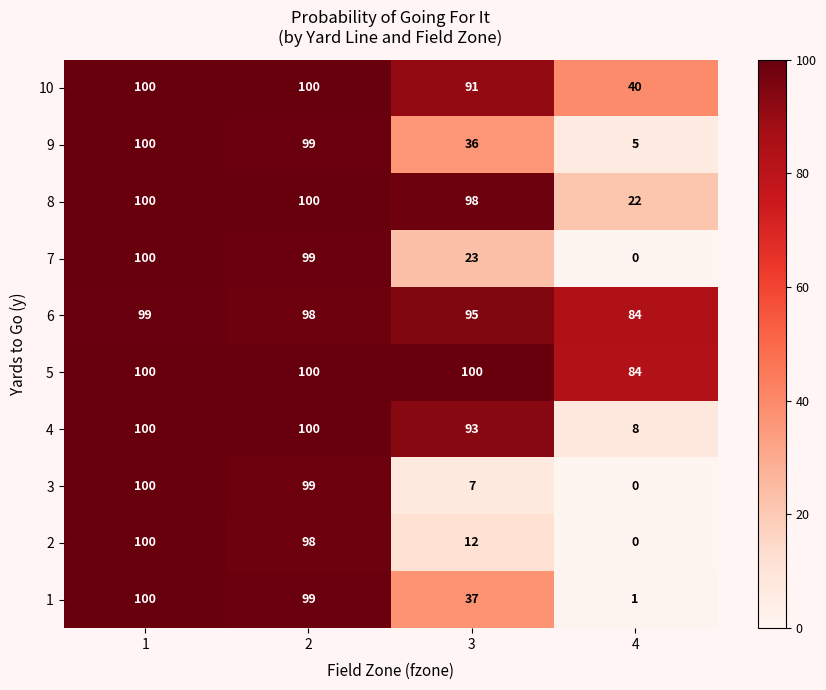

True or false: 9 has a value of 64 at 3.

False